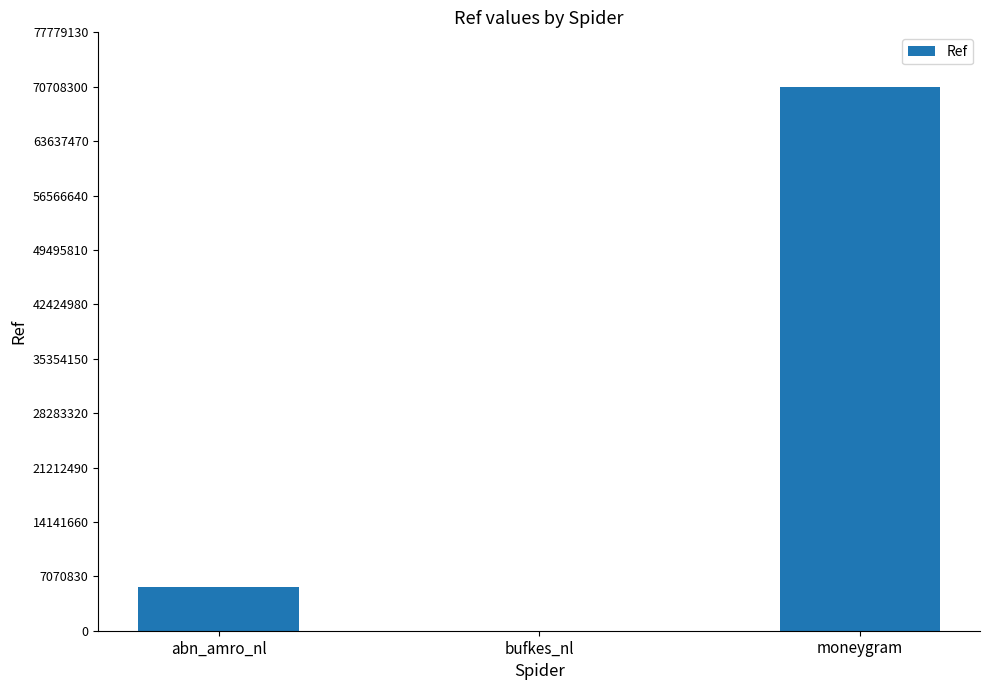

What is the average value?

25469785